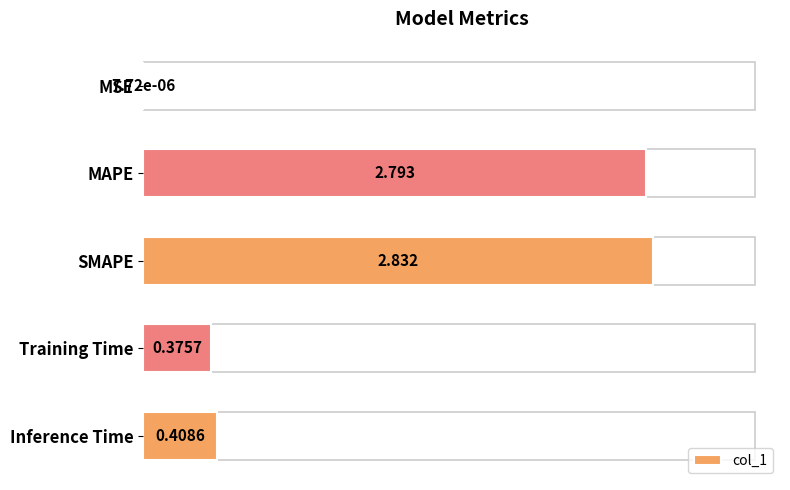

Which label corresponds to the largest value in the chart?

SMAPE